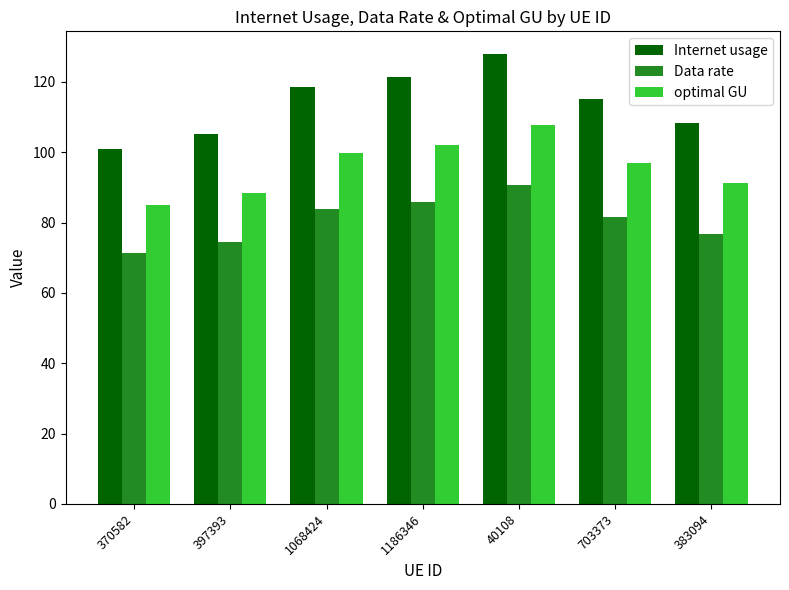

Which series has the widest spread of values?

Internet usage